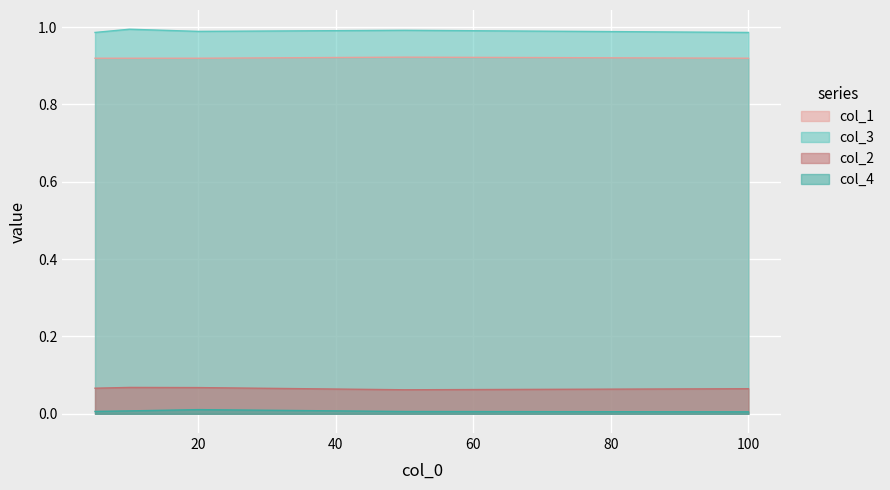

What is the value of the col_1 point at the 3rd from the left?

0.9